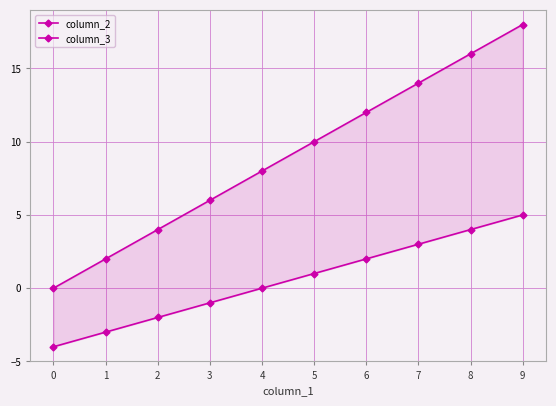

What is the smallest value displayed?

-4